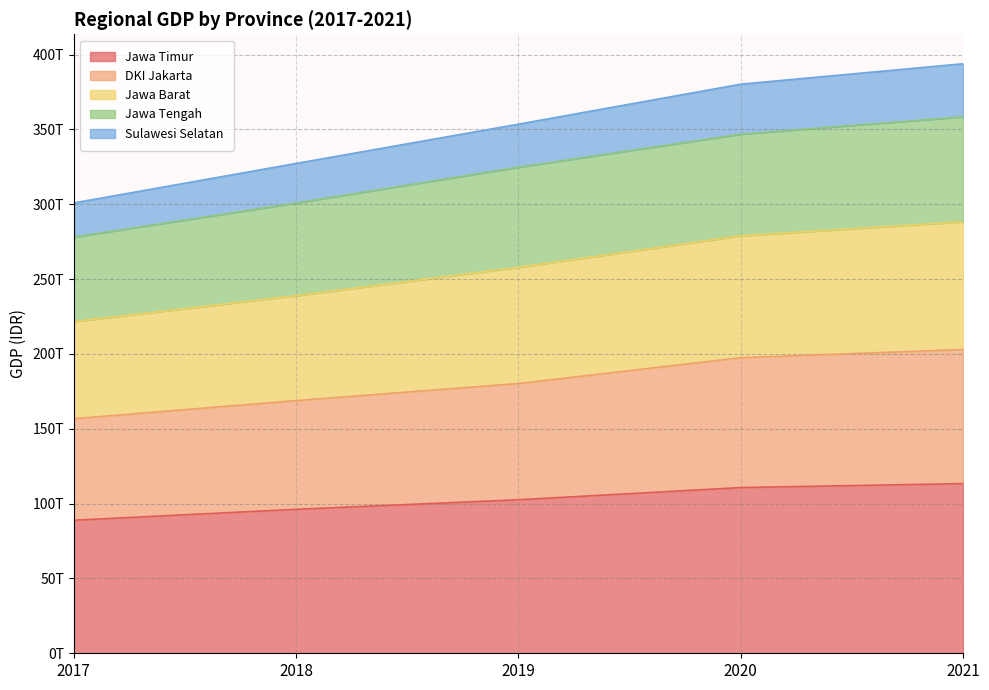

Which series changed the most between 2017 and 2018?

Jawa Barat